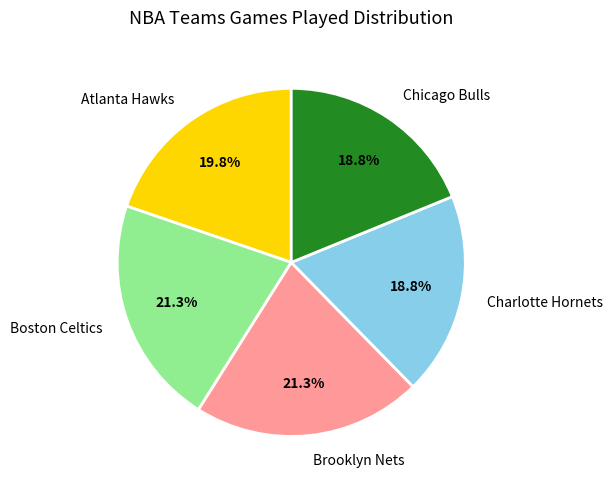

Is the sum of Boston Celtics and Chicago Bulls greater than half?

No